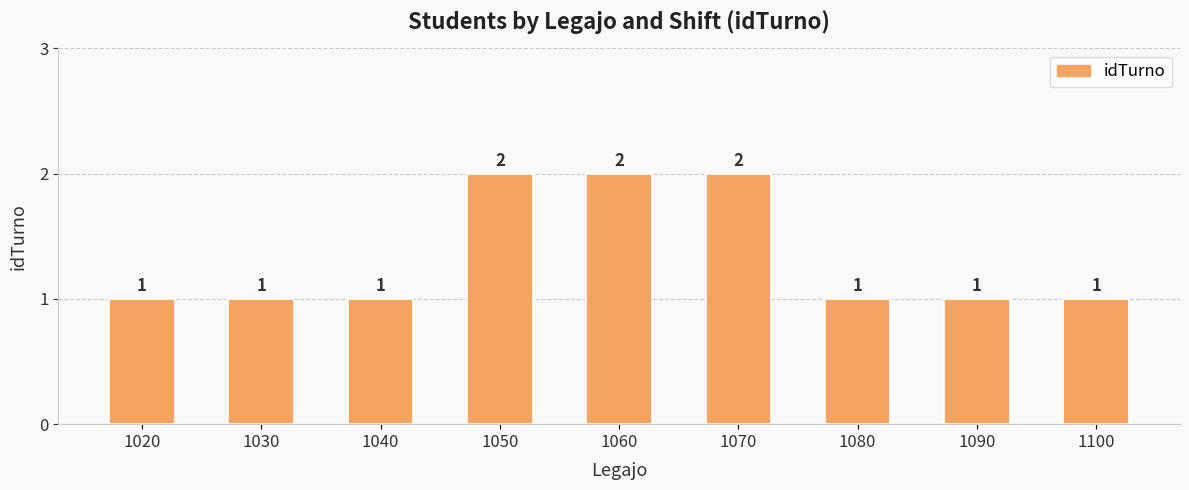

What is the difference between the maximum and minimum values?

1